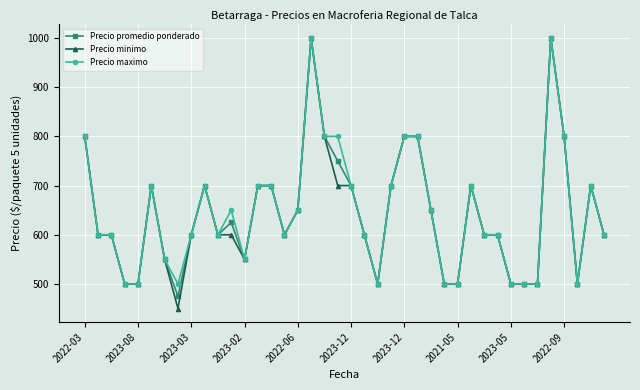

What is the difference between the second highest and second lowest values in the Precio promedio ponderado series?

500